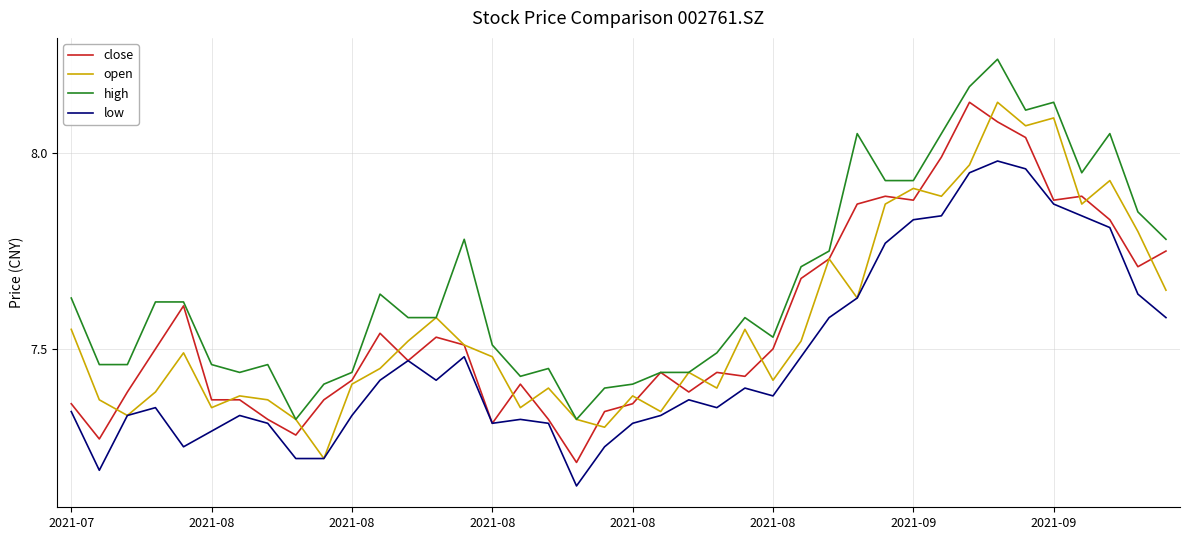

Which series has the largest total across all categories?

high